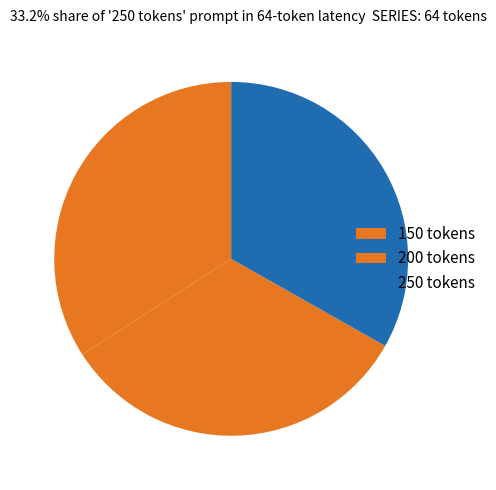

To the nearest percent, what percentage of the pie is 250 tokens?

33%